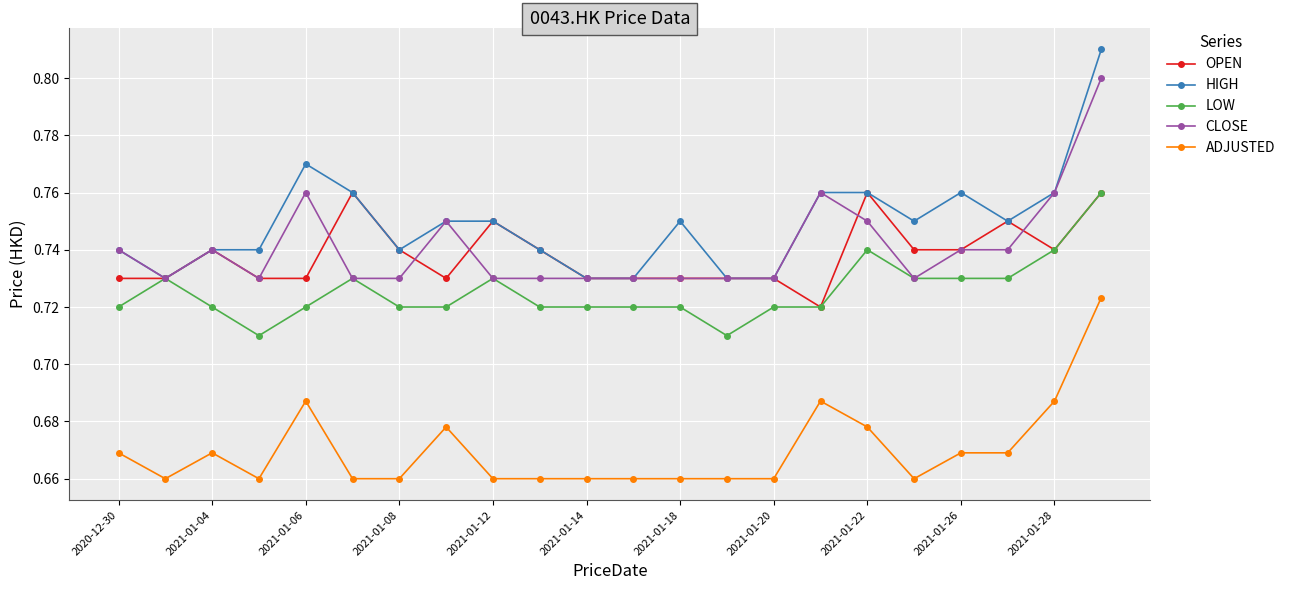

Count the CLOSE values in the range 0 to 1.

22